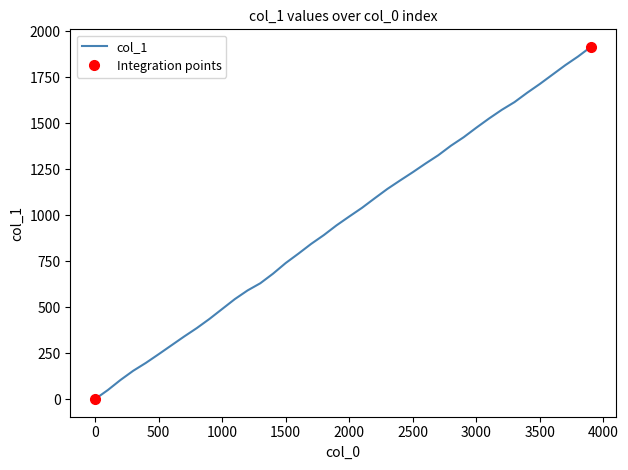

What is the value of the 36th point from the left?

1715